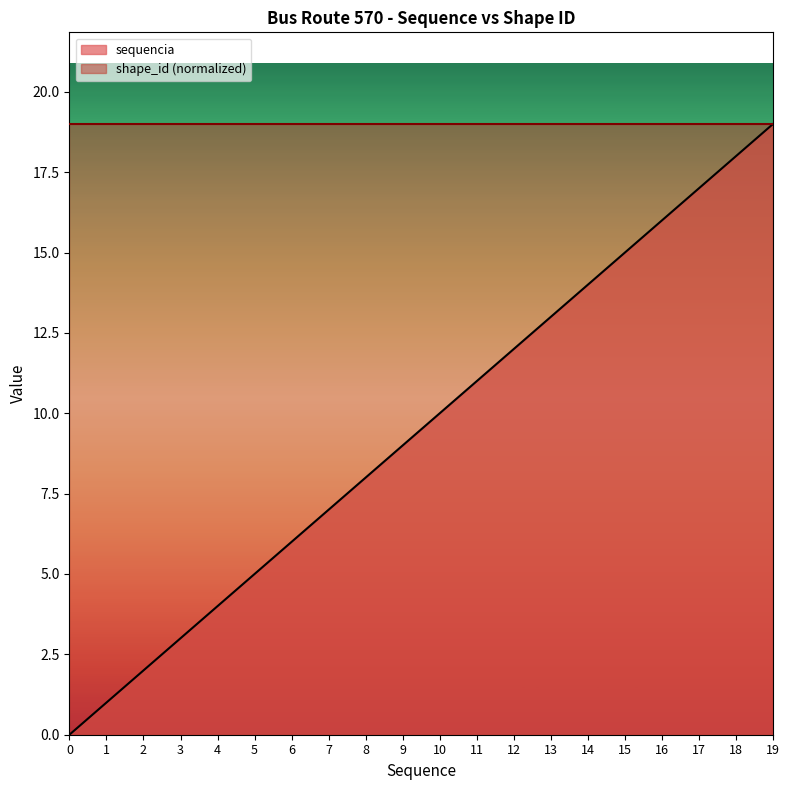

Reading left to right, what are all the values shown in this chart?

0	1	2	3	4	5	6	7	8	9	10	11	12	13	14	15	16	17	18	19